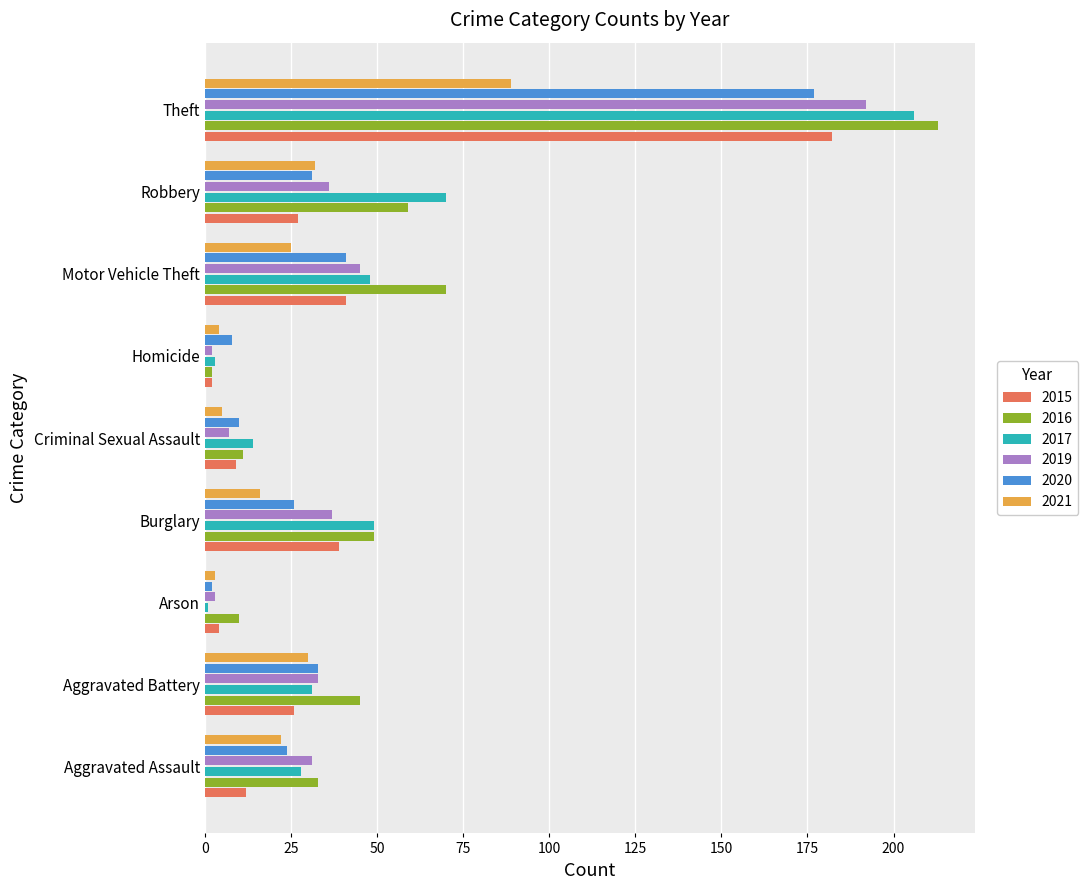

At which category is the sum across all series the highest?

Theft